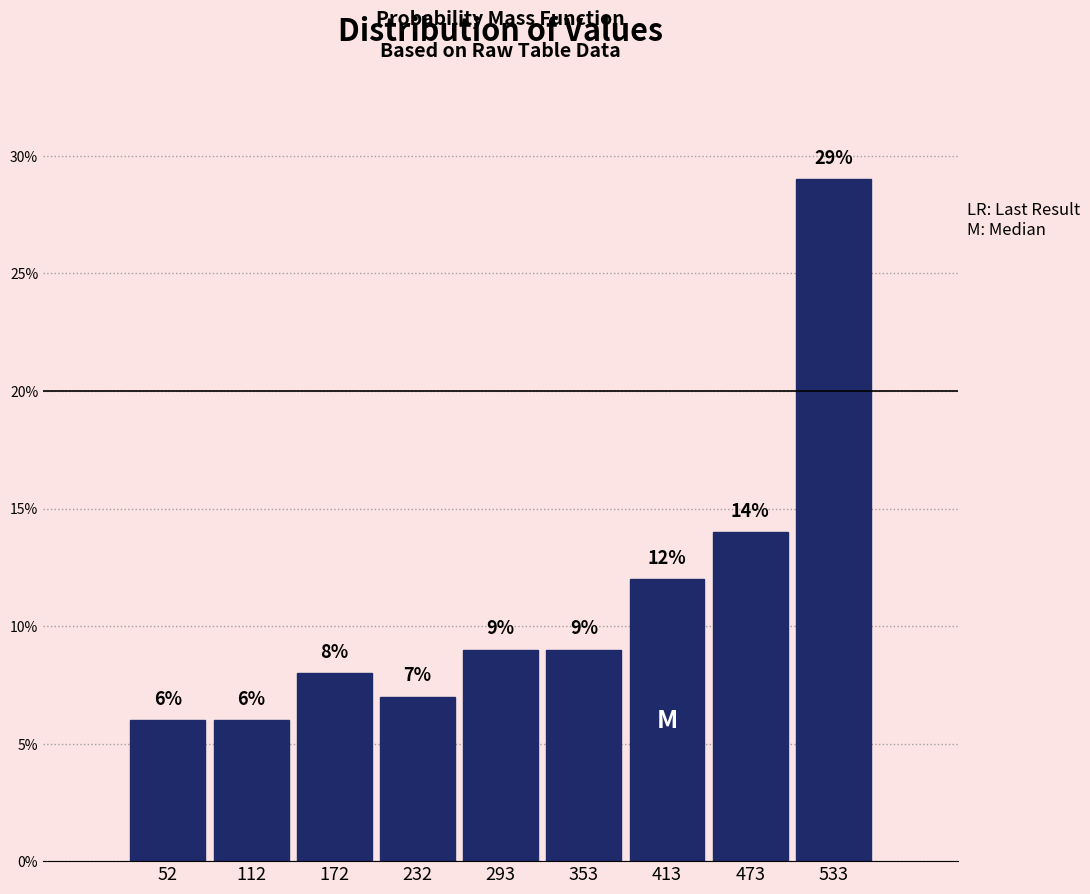

Reading left to right, transcribe this chart: for each bar, give the range it covers on the x-axis and its height. The bar edges are not printed on the chart, so give them approximately, as read against the axis.

20 to 80: 6
80 to 140: 6
140 to 200: 8
200 to 260: 7
260 to 320: 9
320 to 380: 9
380 to 440: 12
440 to 500: 14
500 to 560: 29